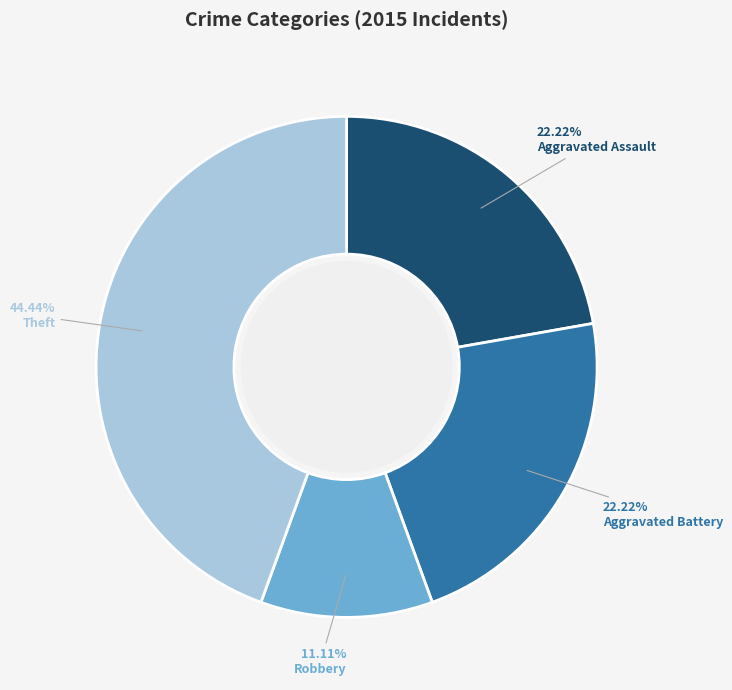

To the nearest percent, what percentage of the pie is Robbery?

11%